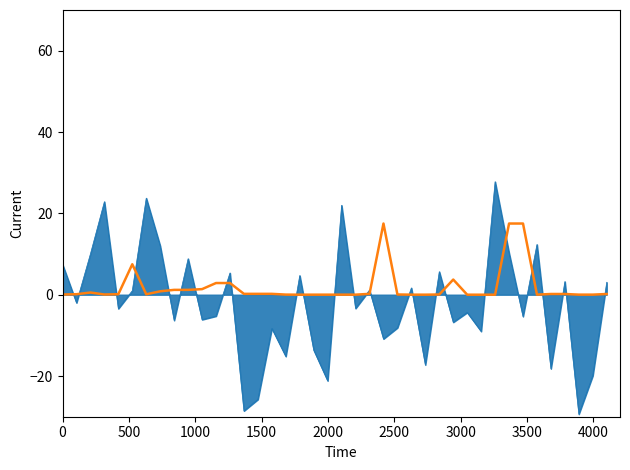

What is the smallest value displayed?

-29.4